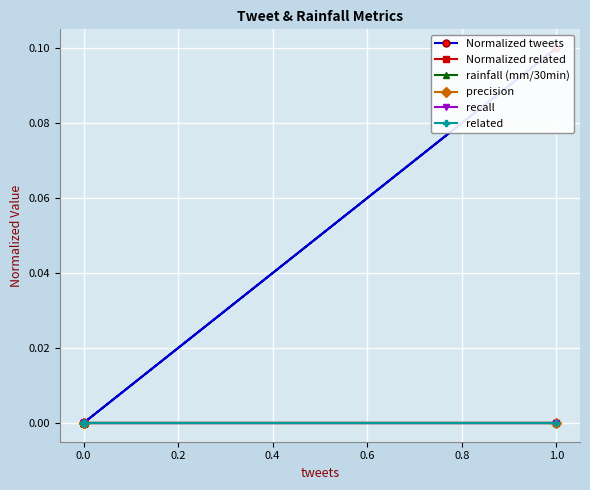

How many lines are shown in the chart?

6